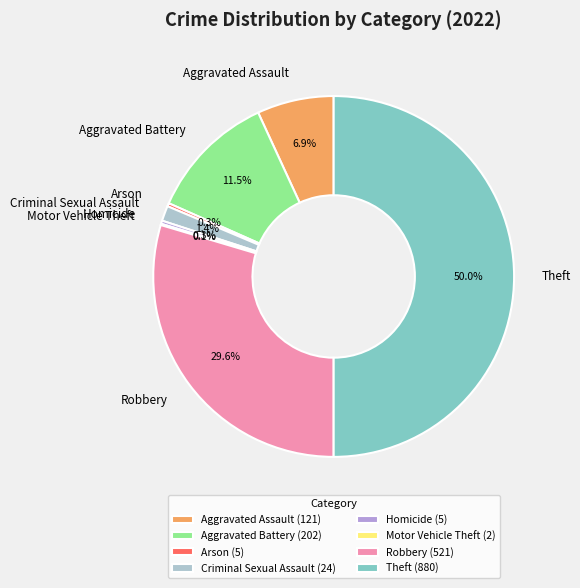

Is Homicide the majority of the pie?

No